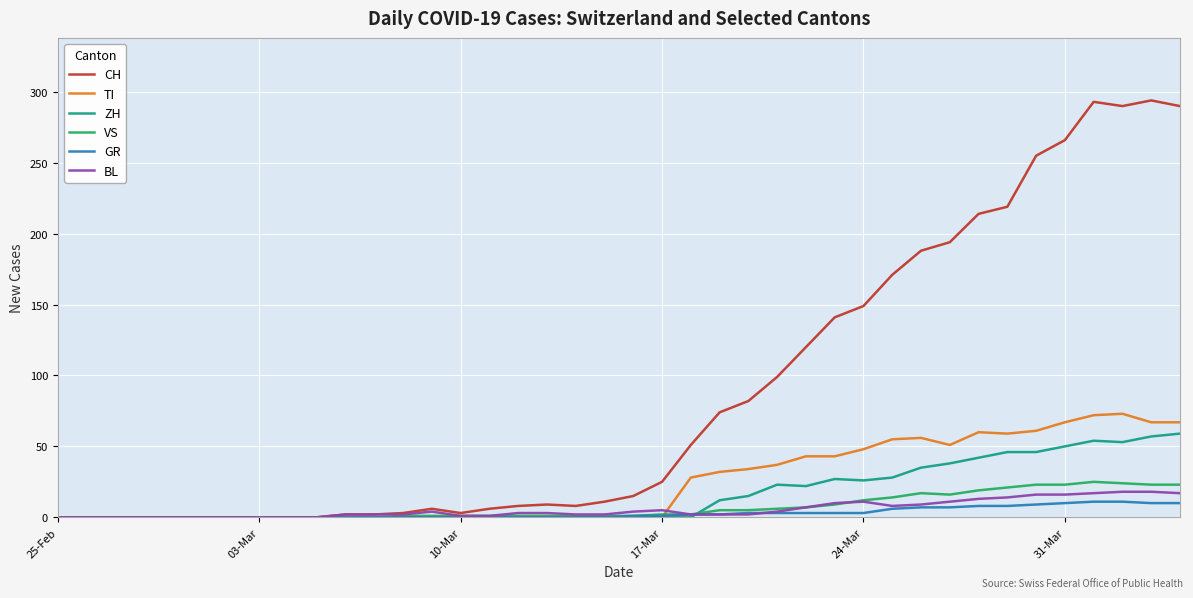

What is the greatest value displayed?

294